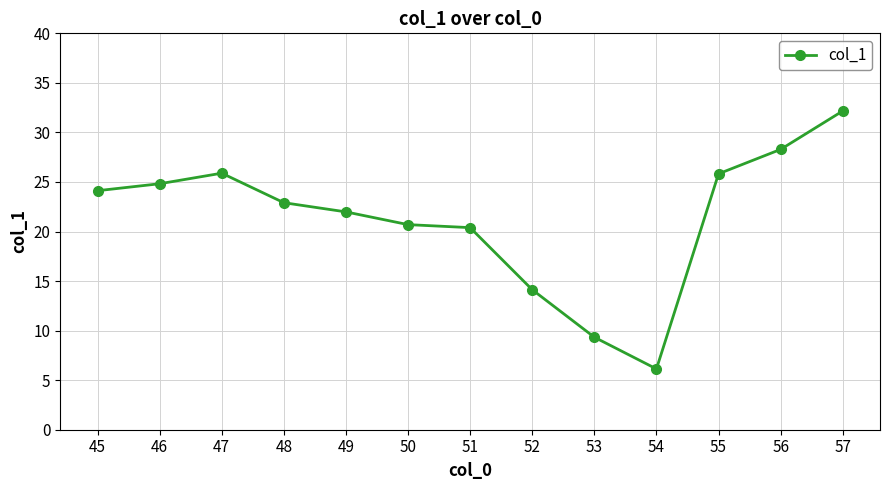

At which label does the data first exceed 22?

45